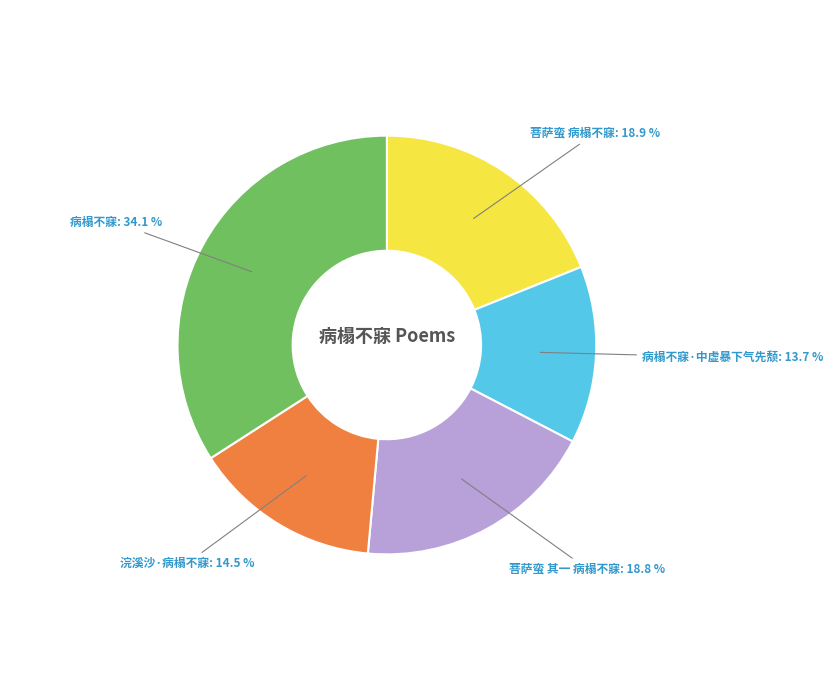

Is there any slice that represents more than half of the pie?

No